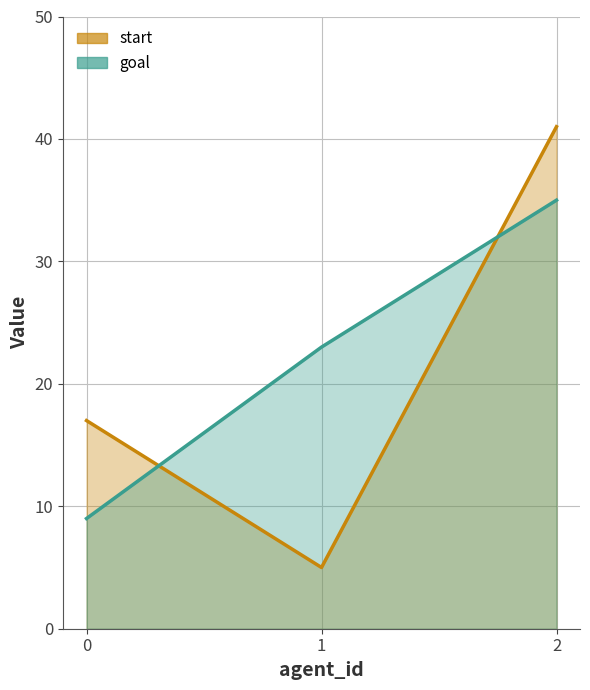

What are all the series names shown in the legend?

start, goal